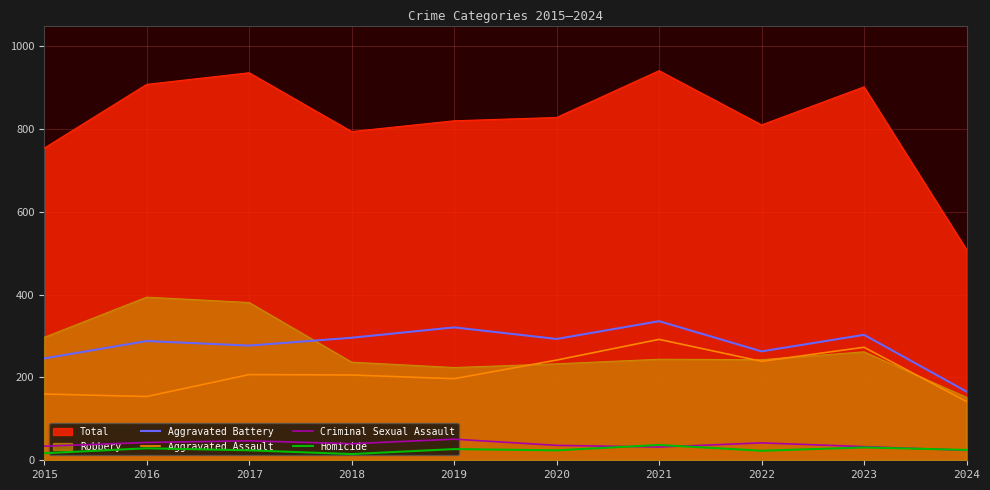

Is it true that Aggravated Battery equals 277 at 2017?

True